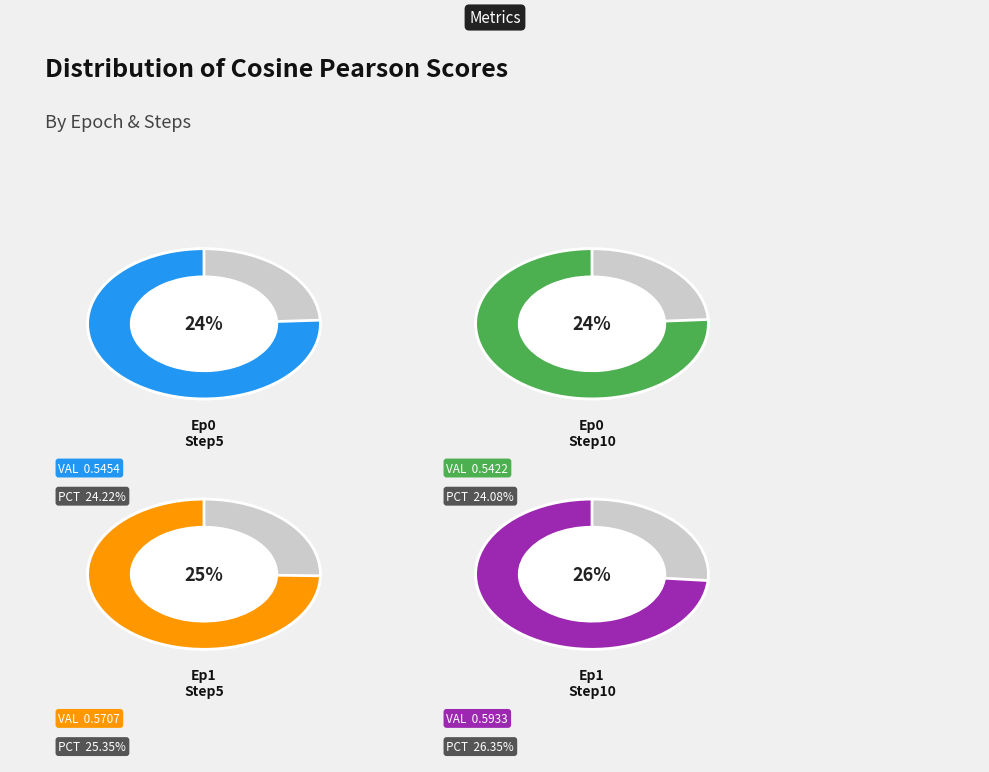

What percentage is NOT represented by epoch=1, steps=10?

73.6%